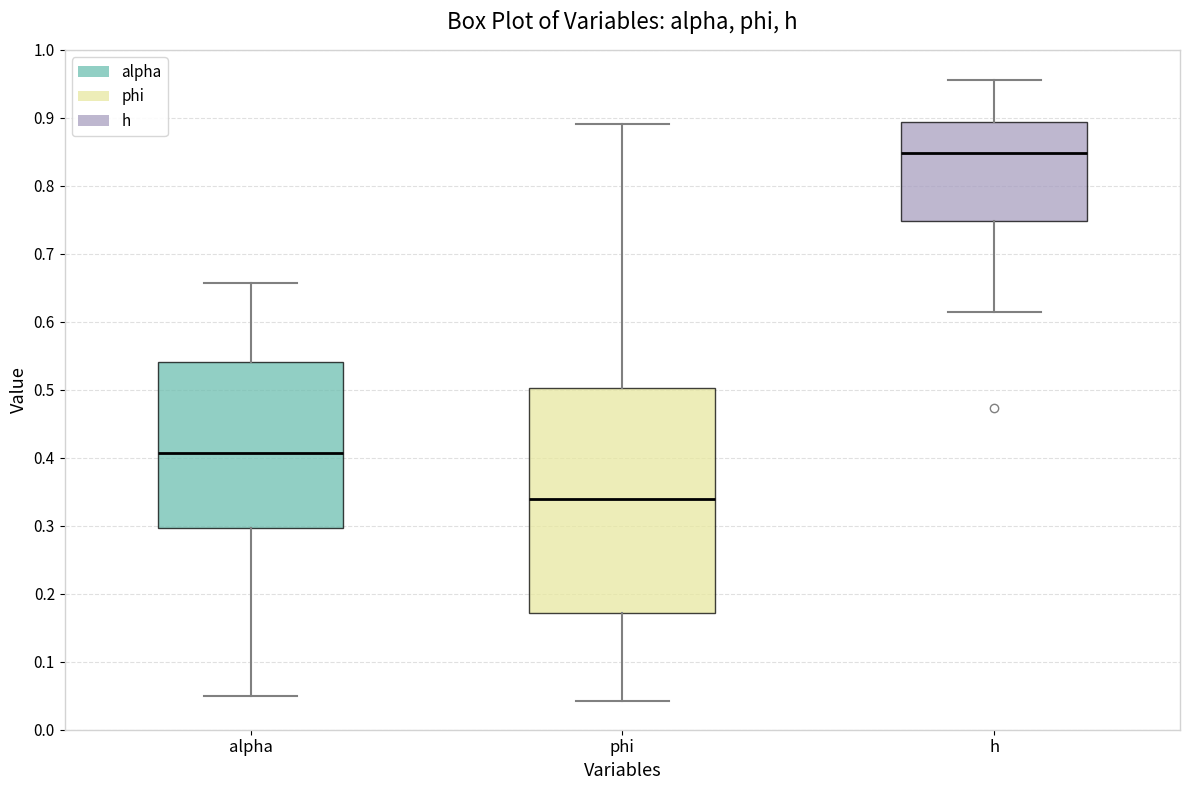

Which box is the tallest, from its lower edge to its upper edge?

phi